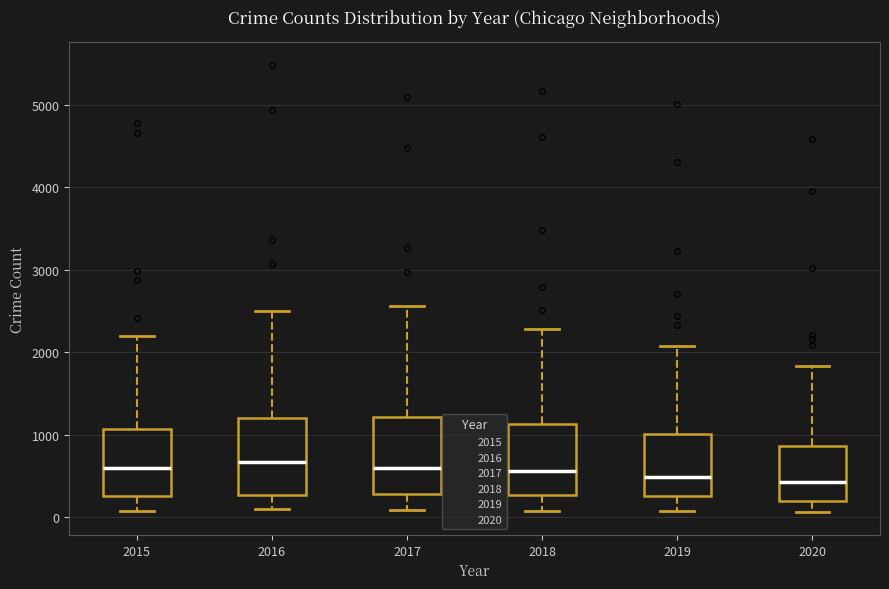

Where is the lower edge of the box at x = 2020 on the y-axis? The values are not printed on the chart, so give them approximately, as read against the axis.

200